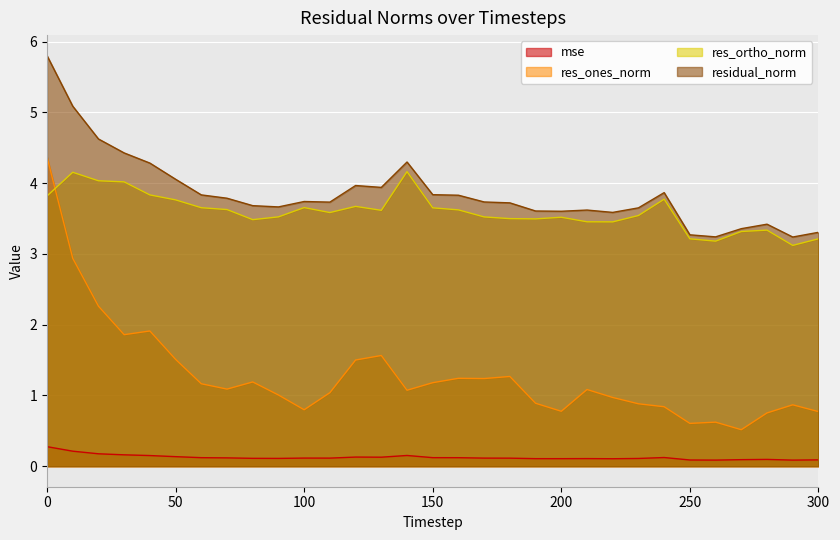

What is the value of the res_ones_norm point at the 29th from the left?

0.8